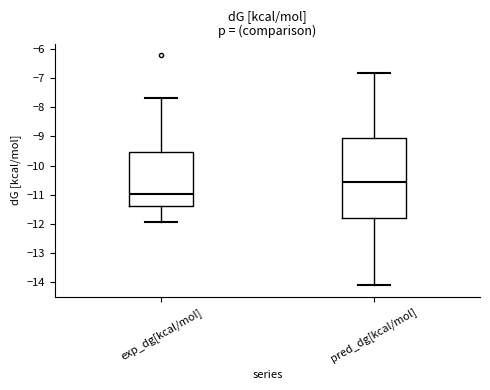

Reading left to right, transcribe this box plot: for each box, give where its median line is, the range the box spans, and where its two whiskers end, as read against the y-axis. The values are not printed on the chart, so give them approximately, as read against the axis.

exp_dg[kcal/mol]: median -11.0, box -11.4 to -9.5, whiskers -11.9 to -7.7
pred_dg[kcal/mol]: median -10.6, box -11.8 to -9.1, whiskers -14.1 to -6.8